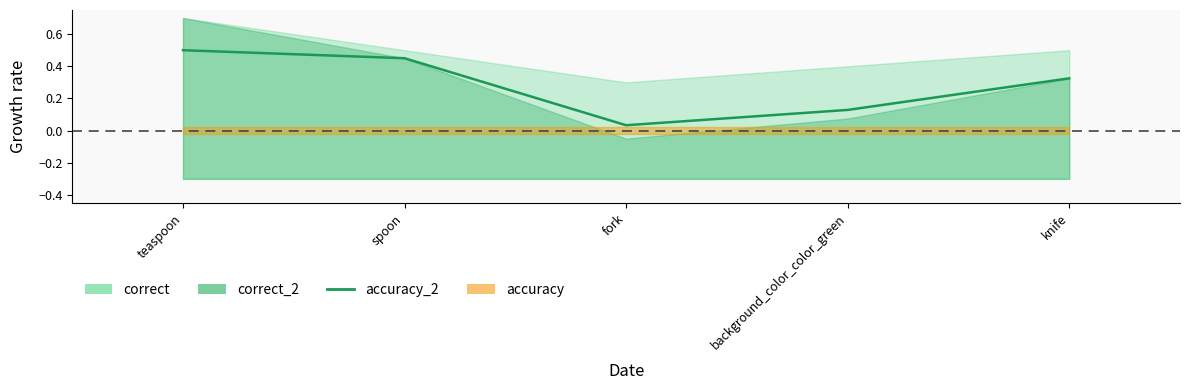

What position from the right is teaspoon?

5